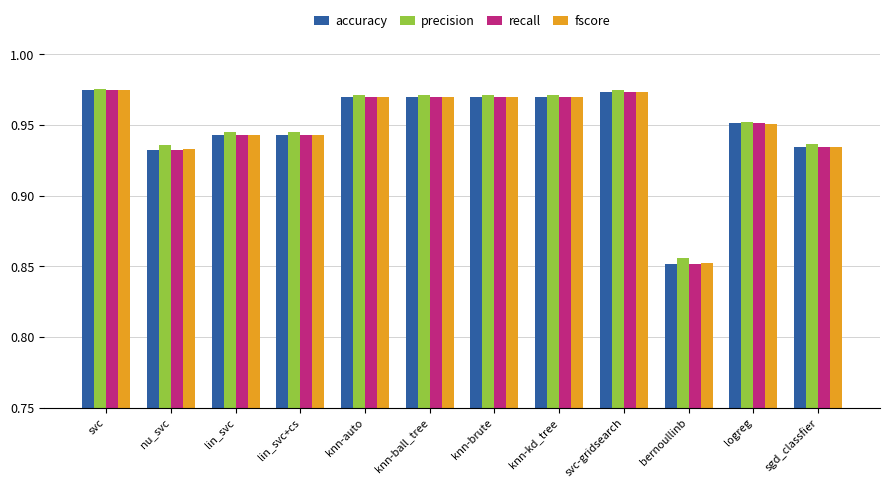

How many groups of bars are there?

12